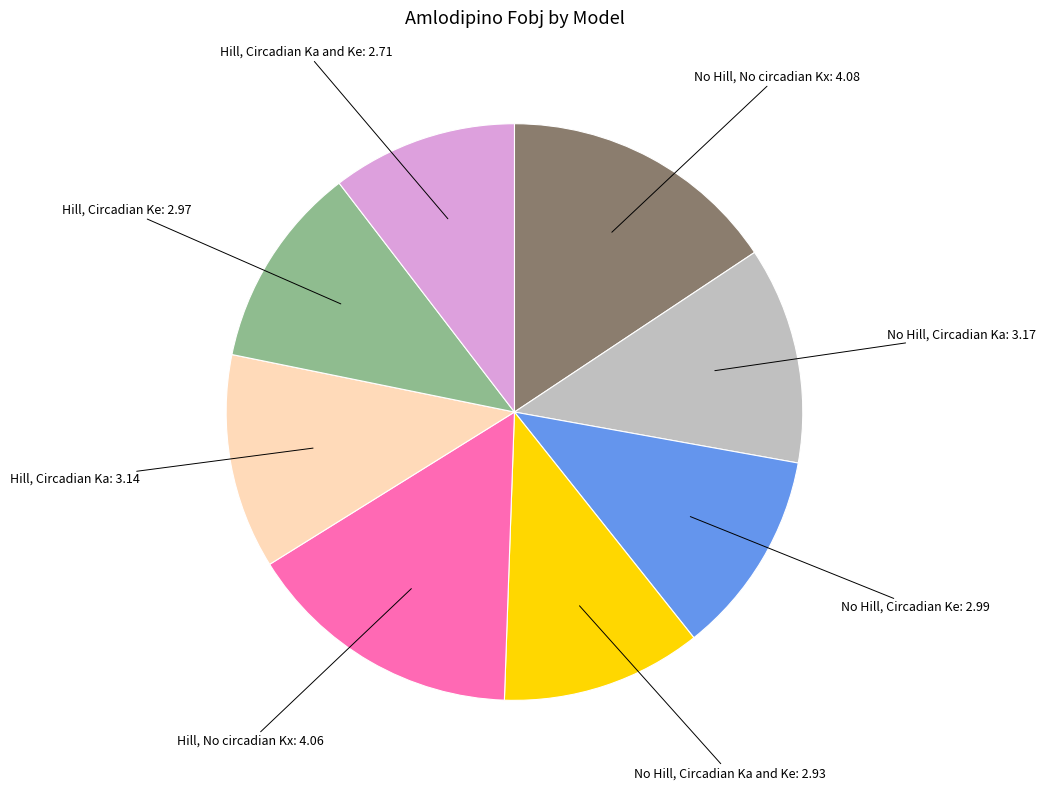

Does any single category account for the majority?

No